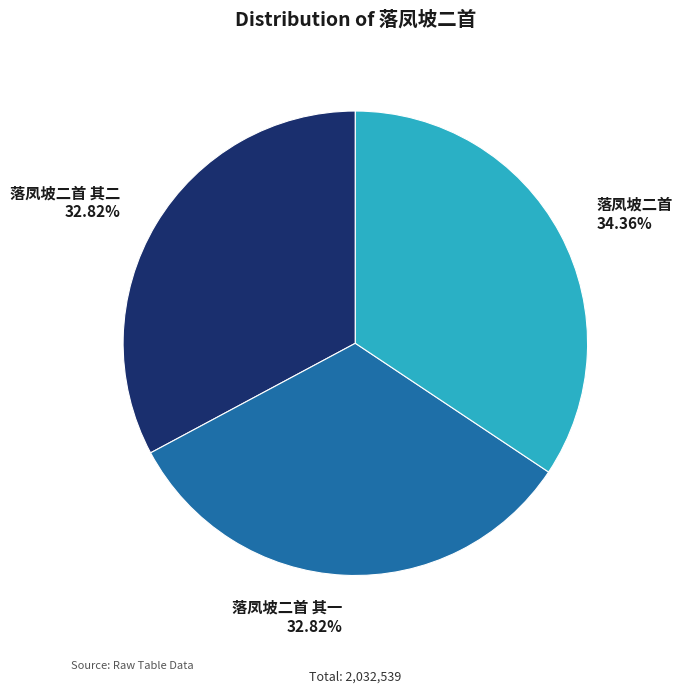

Which has a higher value, 落凤坡二首 其二 or 落凤坡二首?

落凤坡二首